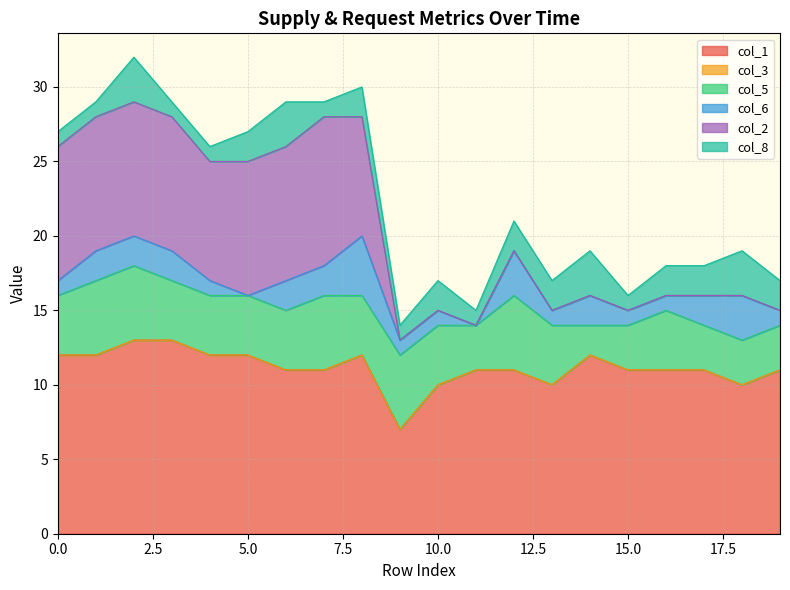

Count the number of data series in this chart.

6